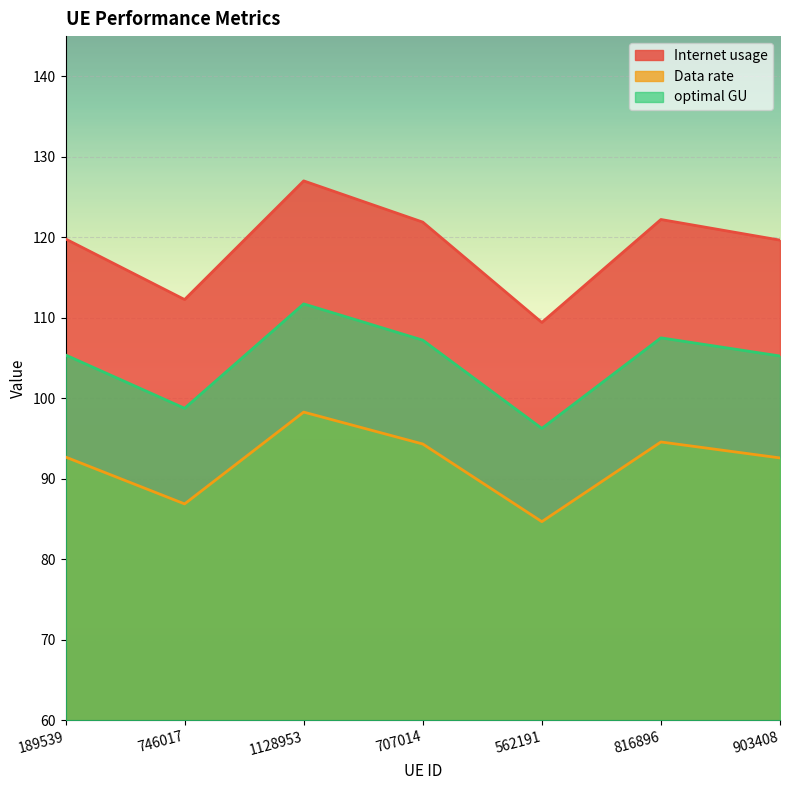

Which series has the largest total across all categories?

Internet usage